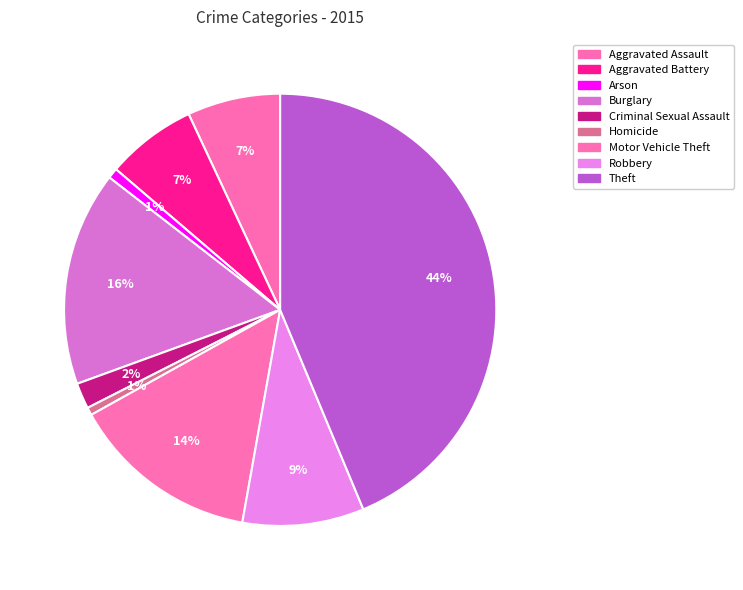

How many slices are in this pie chart?

9